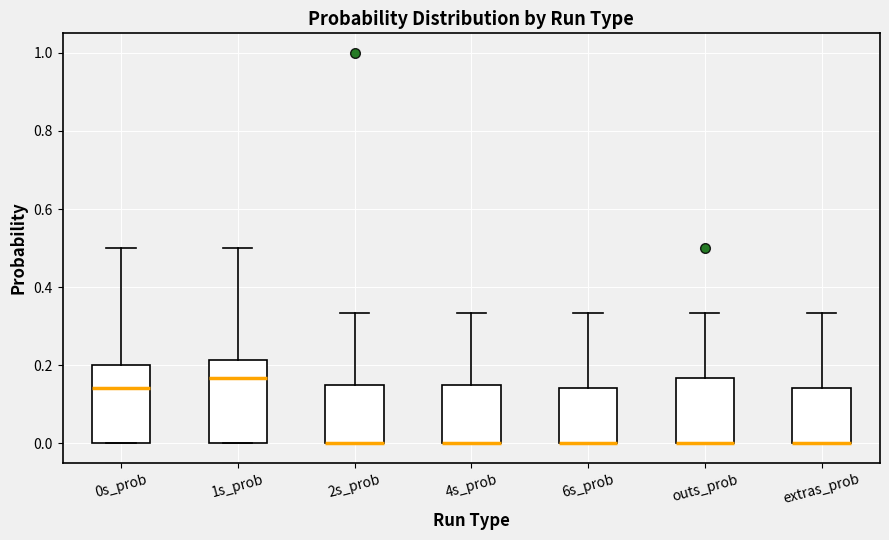

Reading left to right, transcribe this box plot: for each box, give where its median line is, the range the box spans, and where its two whiskers end, as read against the y-axis. The values are not printed on the chart, so give them approximately, as read against the axis.

0s_prob: median 0.14, box 0.00 to 0.20, whiskers 0.00 to 0.50
1s_prob: median 0.16, box 0.00 to 0.22, whiskers 0.00 to 0.50
2s_prob: median 0.00 (drawn on the box's lower edge), box 0.00 to 0.14, whiskers 0.00 to 0.34
4s_prob: median 0.00 (drawn on the box's lower edge), box 0.00 to 0.14, whiskers 0.00 to 0.34
6s_prob: median 0.00 (drawn on the box's lower edge), box 0.00 to 0.14, whiskers 0.00 to 0.34
outs_prob: median 0.00 (drawn on the box's lower edge), box 0.00 to 0.16, whiskers 0.00 to 0.34
extras_prob: median 0.00 (drawn on the box's lower edge), box 0.00 to 0.14, whiskers 0.00 to 0.34